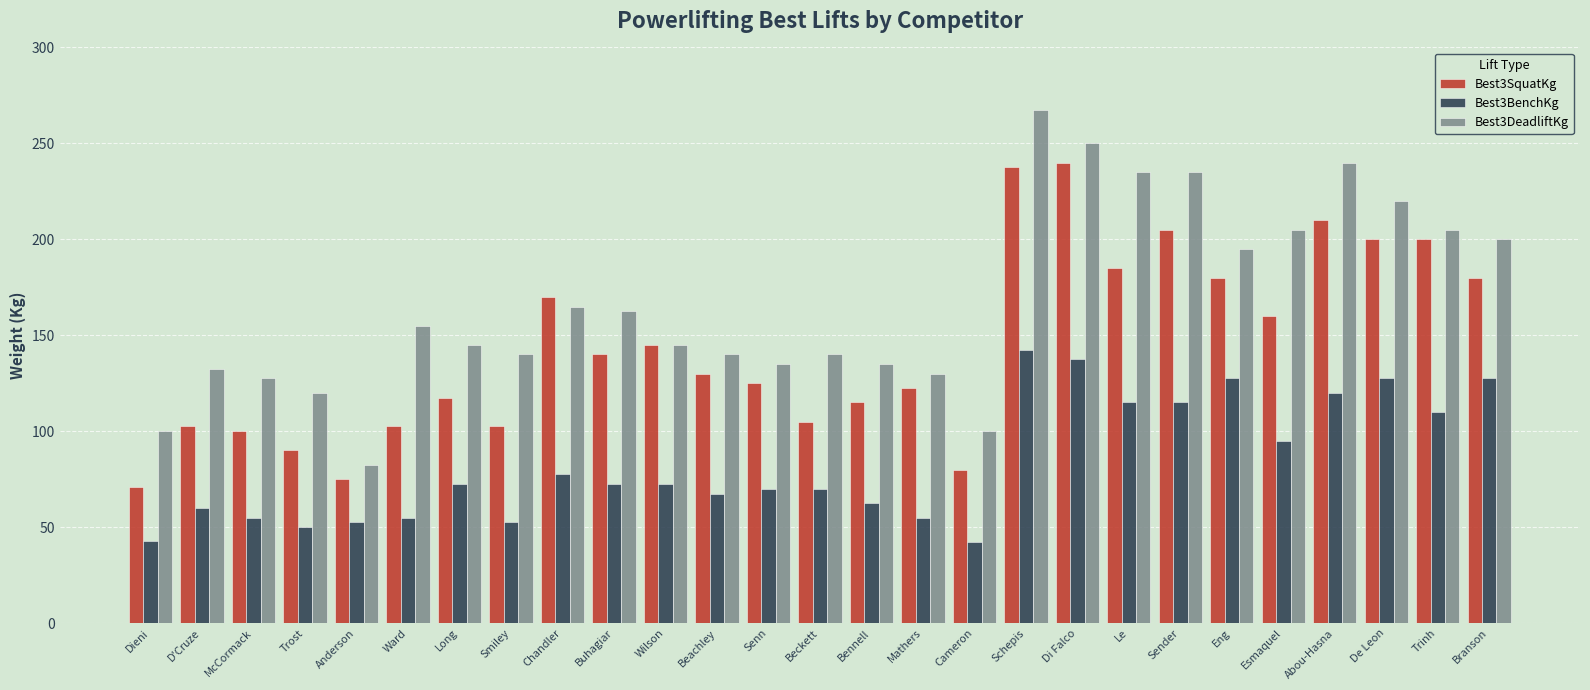

What is the value of the Best3BenchKg bar at the 8th from the left?

52.5